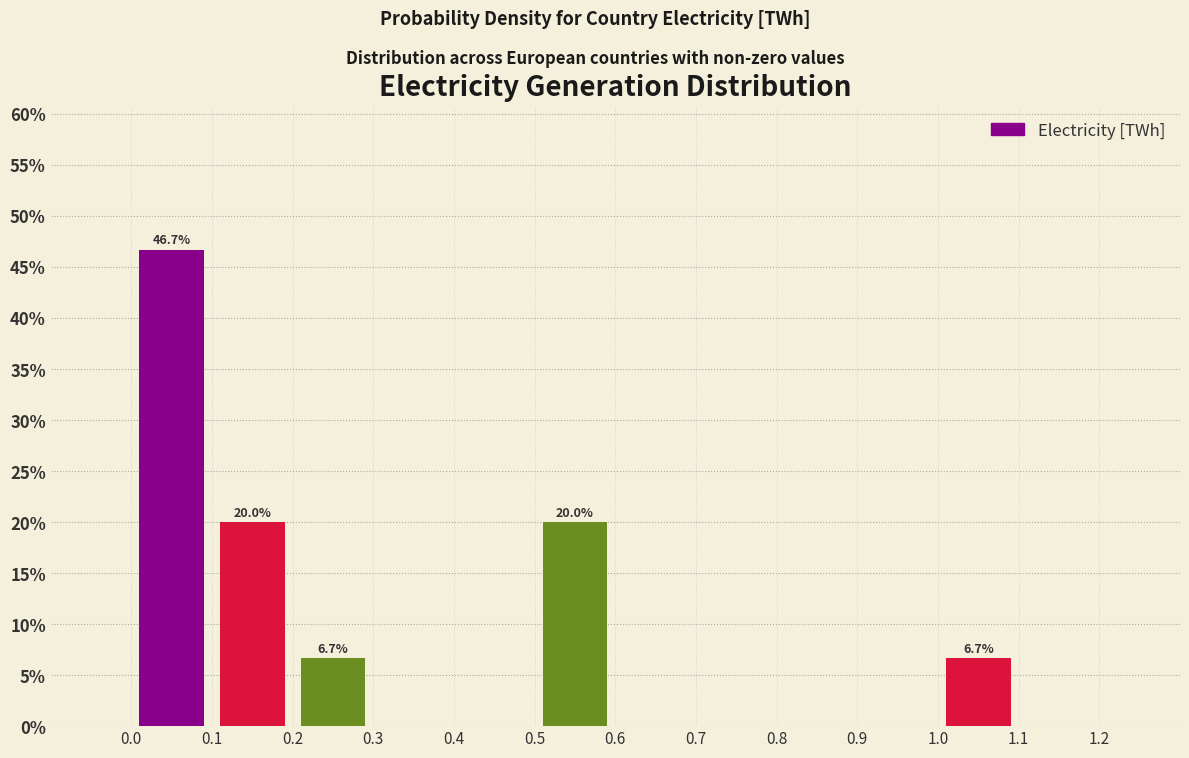

Over which range of the x-axis is the bar tallest?

0.0 to 0.1